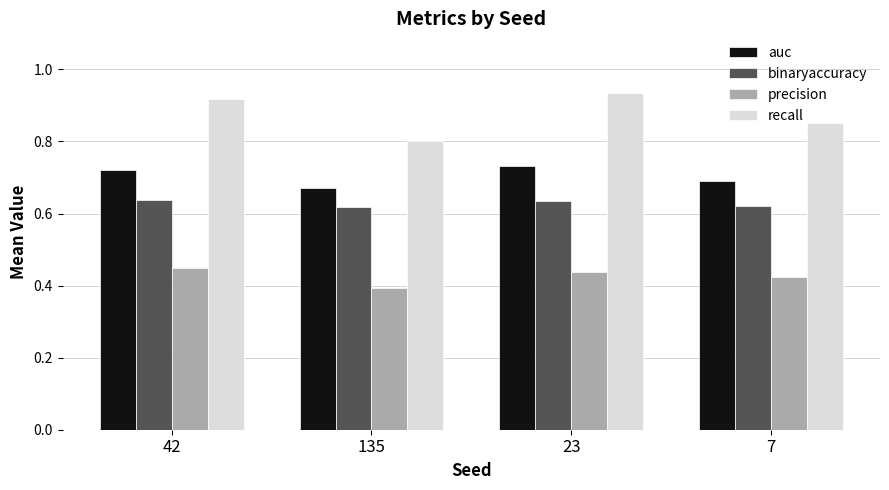

Rank the series by their average value, from lowest to highest.

precision, binaryaccuracy, auc, recall